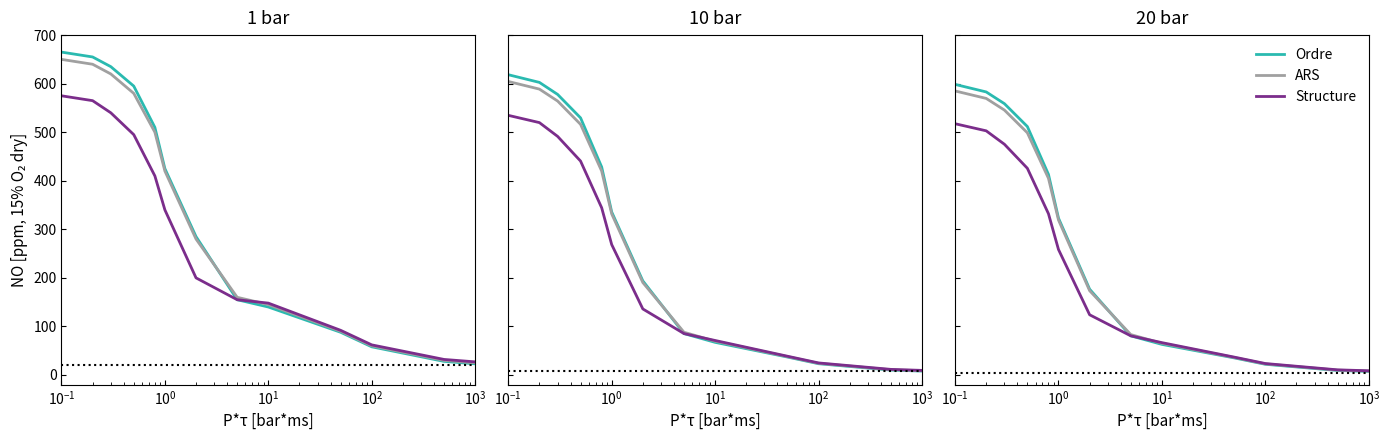

How many data points in Ordre are less than 176?

6